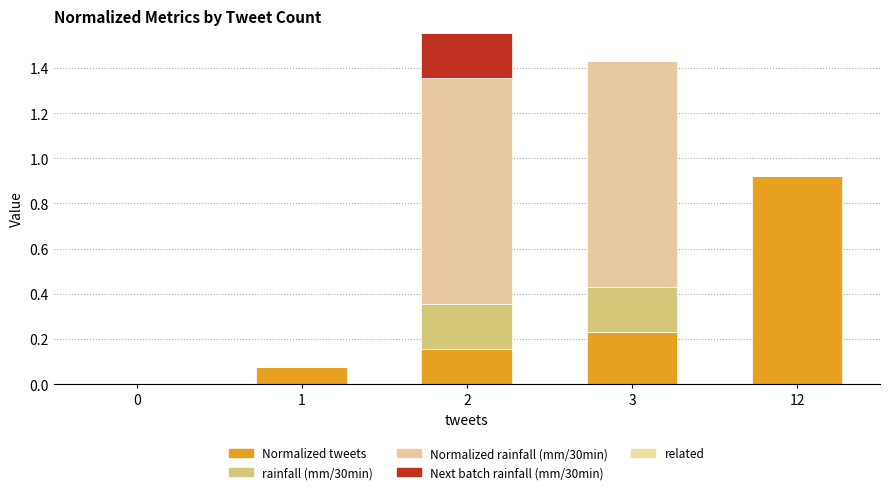

How many categories are shown in the chart?

5